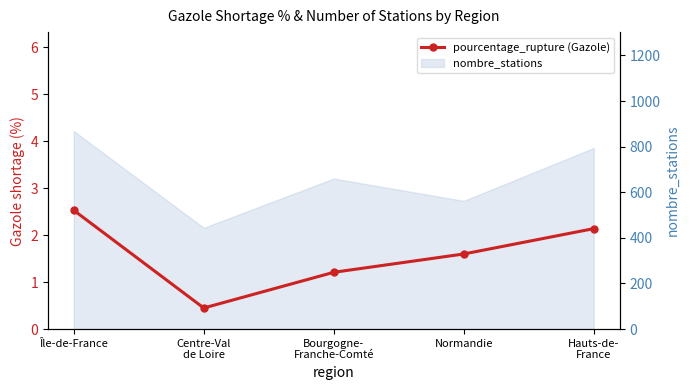

What is the difference between the values at Centre-Val
de Loire and Hauts-de-
France?

1.7